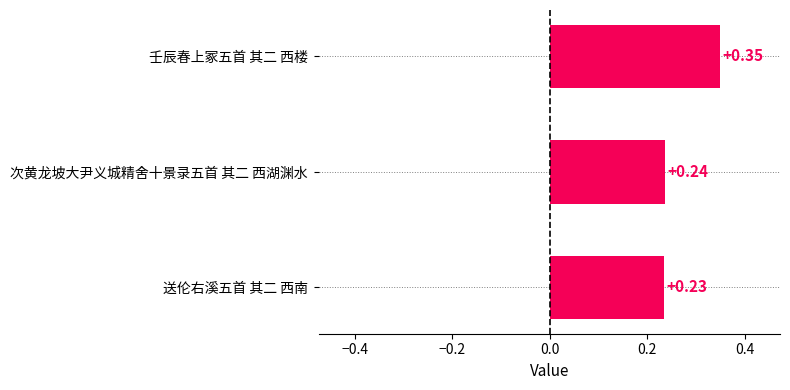

List the labels in order of value, largest first.

壬辰春上冢五首 其二 西楼, 次黄龙坡大尹义城精舍十景录五首 其二 西湖渊水, 送伦右溪五首 其二 西南